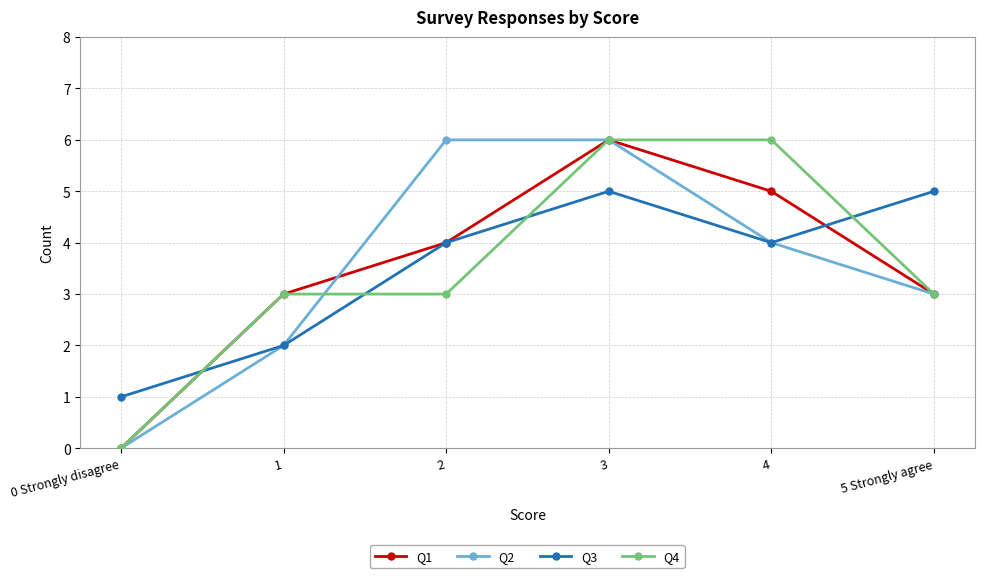

What are all the series names shown in the legend?

Q1, Q2, Q3, Q4